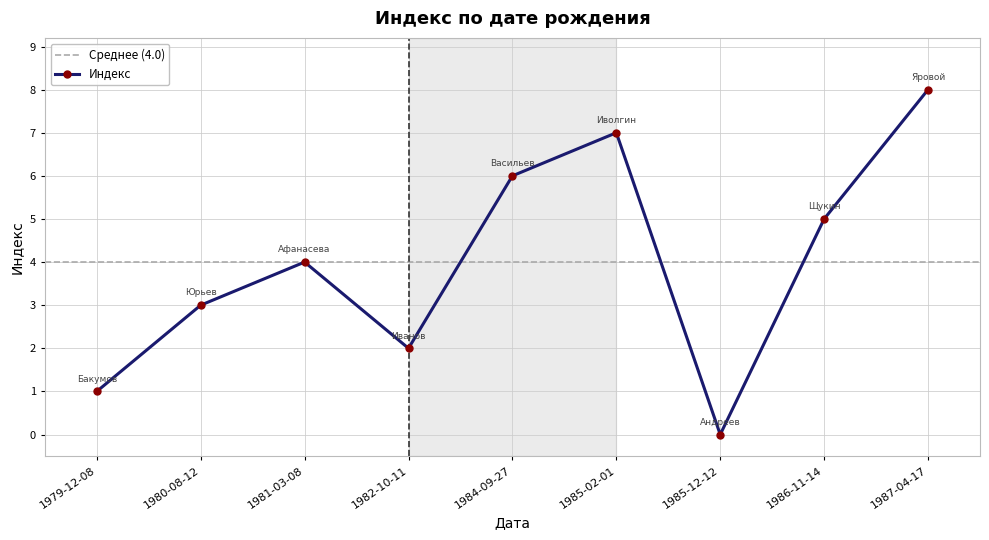

What is the maximum value for Индекс?

8